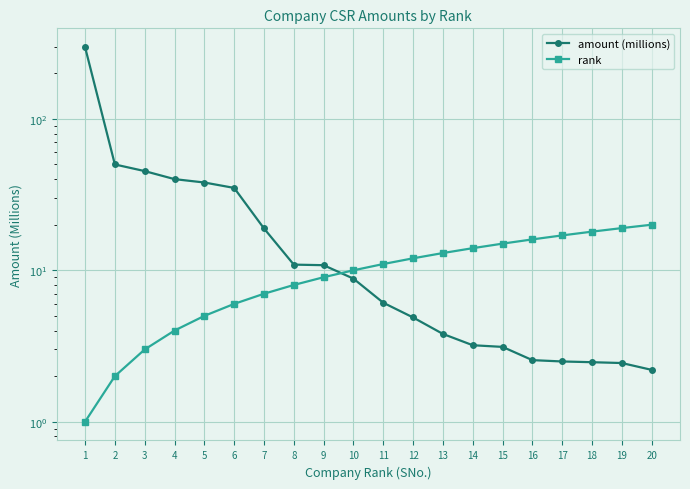

Rank the series by their maximum value, from highest to lowest.

amount (millions), rank